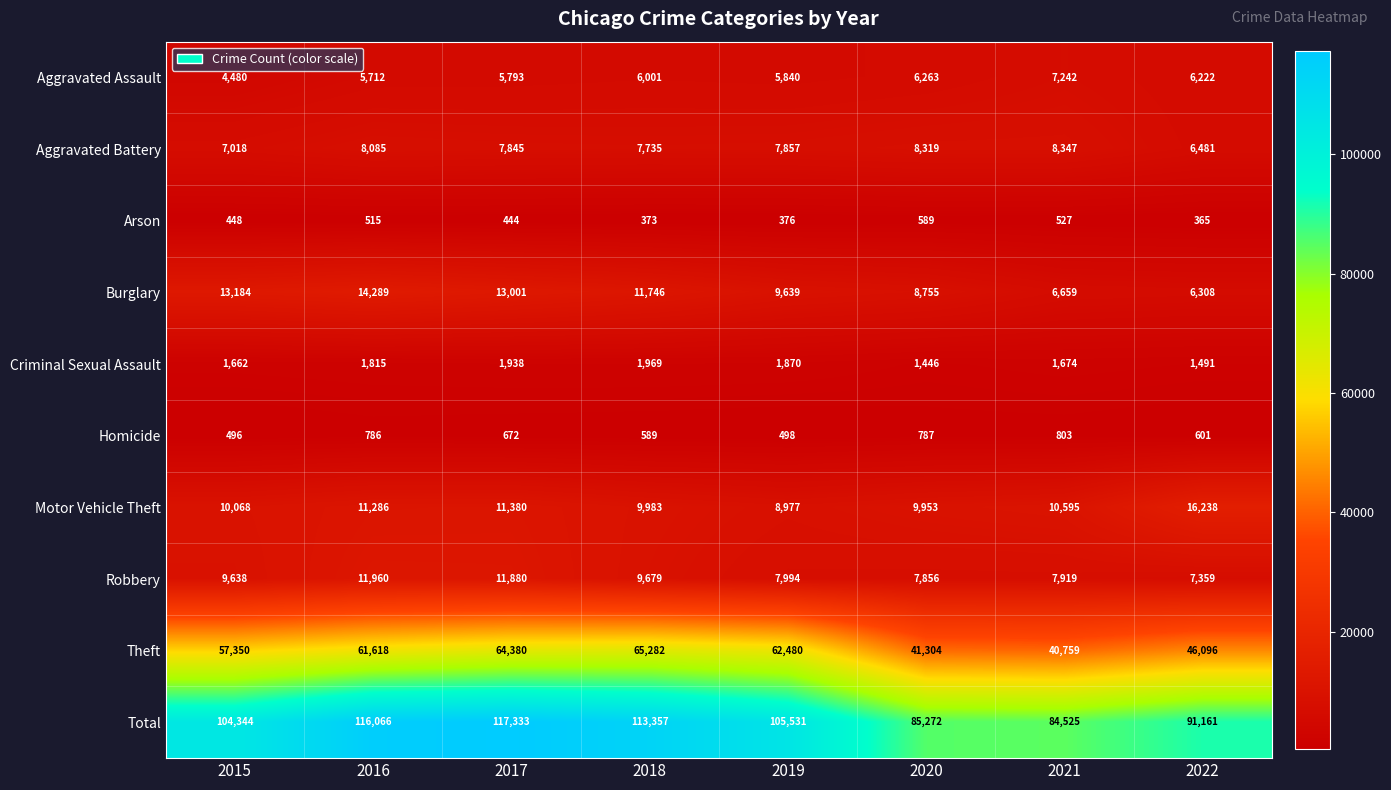

What is the difference between the highest and lowest values at 2021?

83998